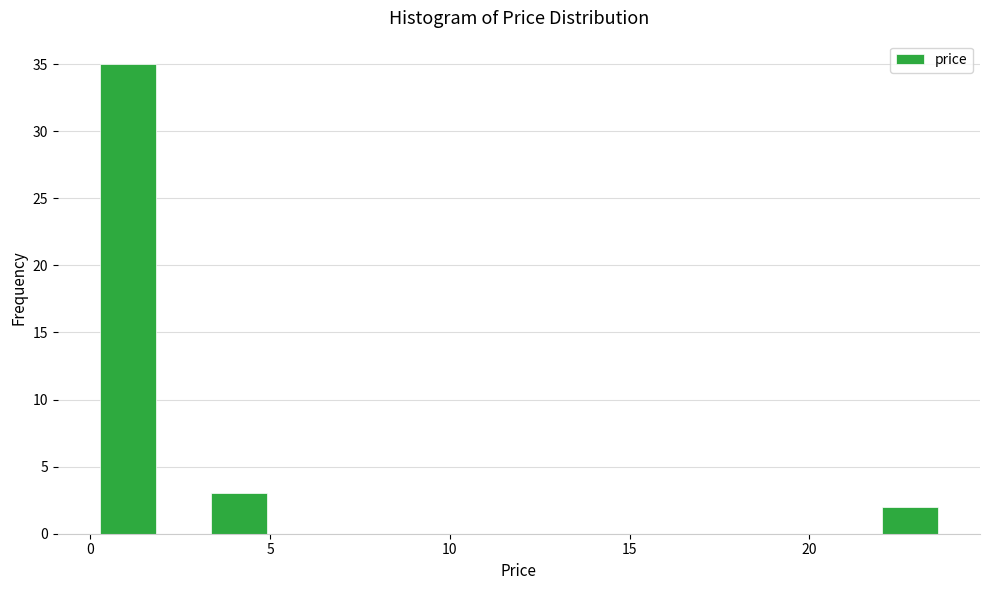

Read against the x-axis, roughly where is the centre of the tallest bar?

1.0